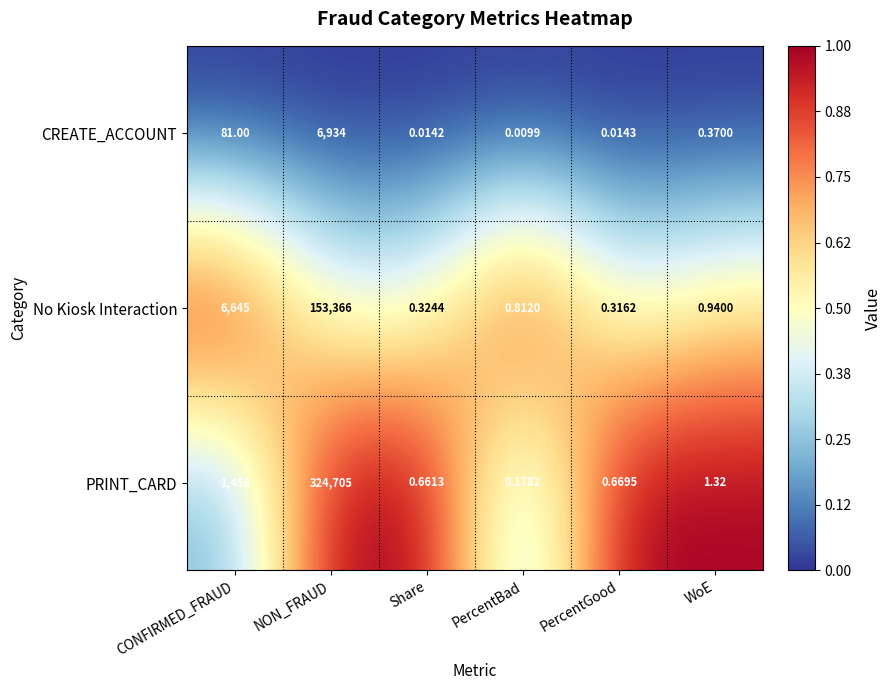

Which series has the largest range (max minus min)?

PRINT_CARD